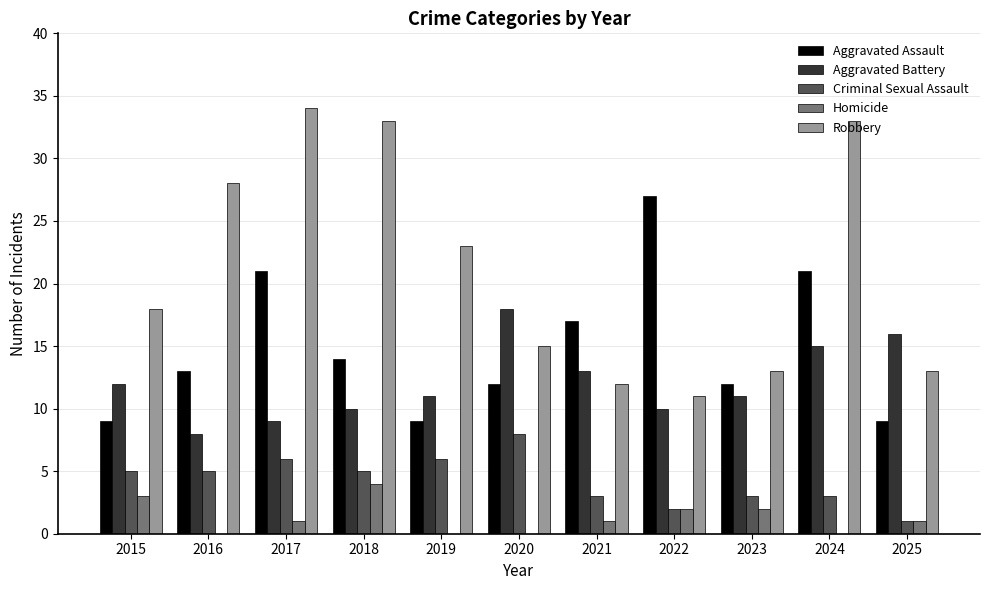

What is the average value of the Homicide series?

1